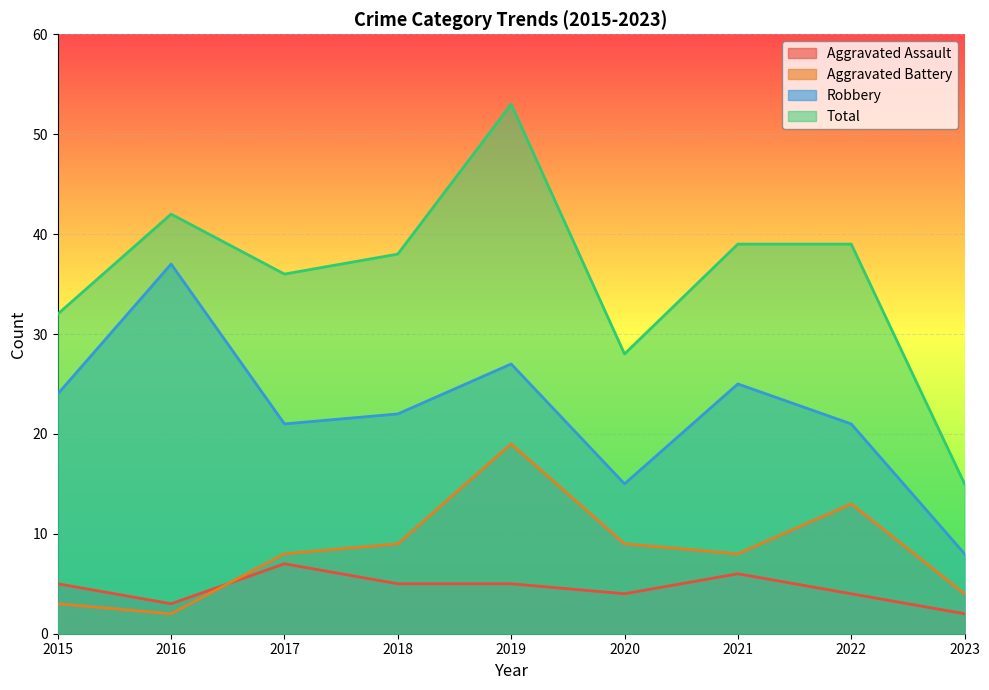

True or false: Total has a value of 65 at 2016.

False